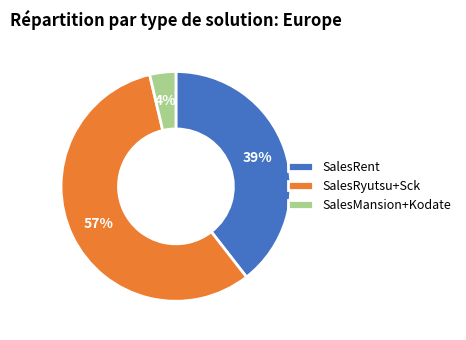

To the nearest percent, what is the average slice percentage?

33%